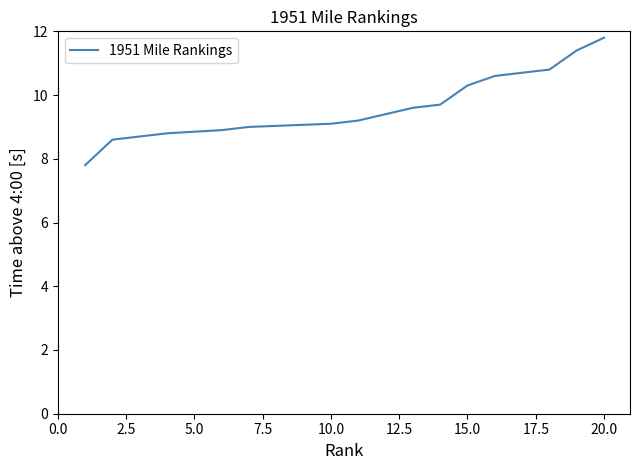

What is the value of the 13th point from the left?

9.6